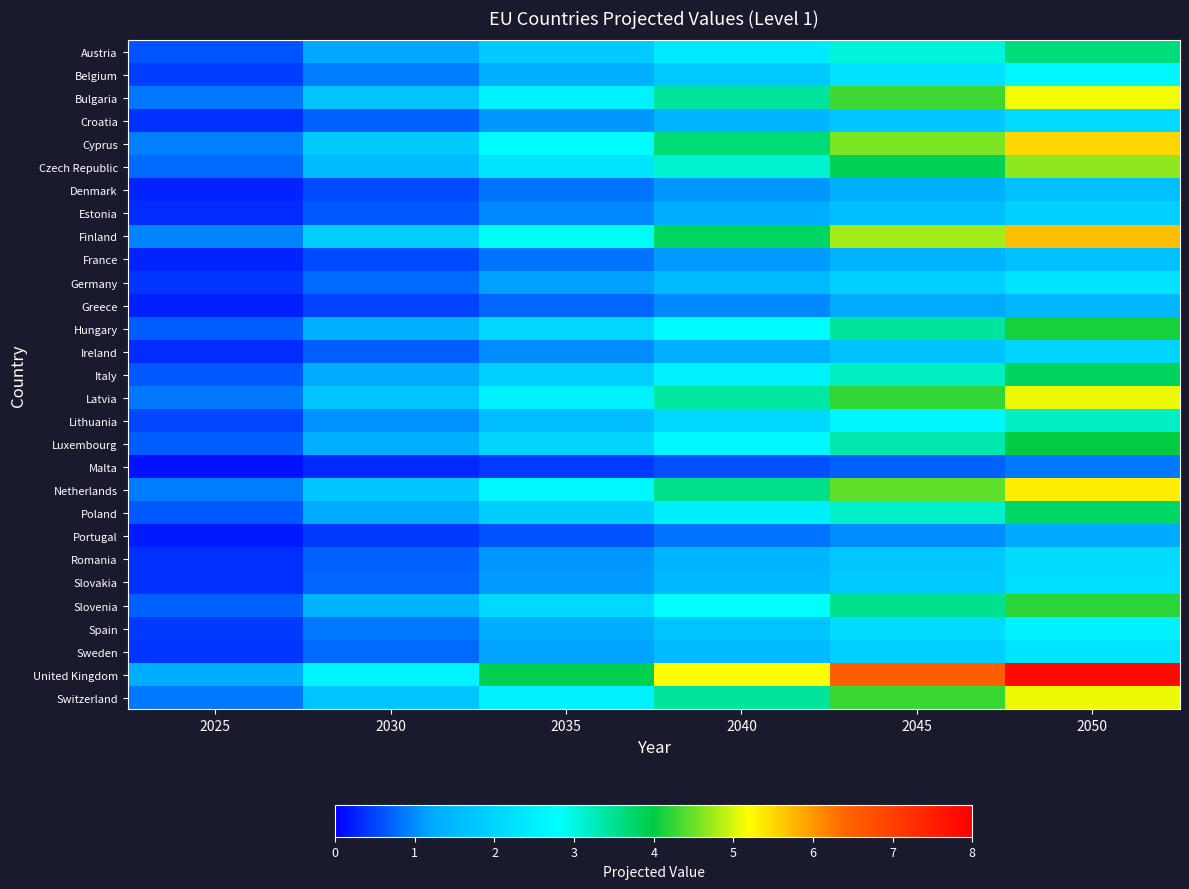

Between 2035 and 2045, which series saw the biggest shift?

United Kingdom